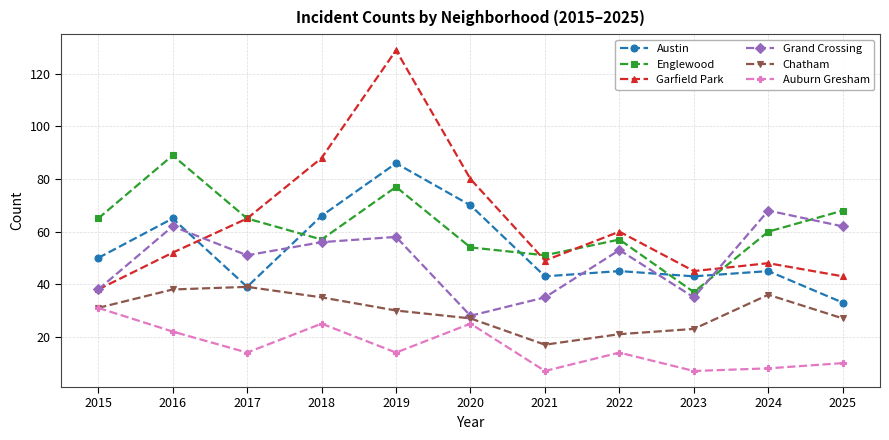

Which label corresponds to the largest value in the chart?

2019